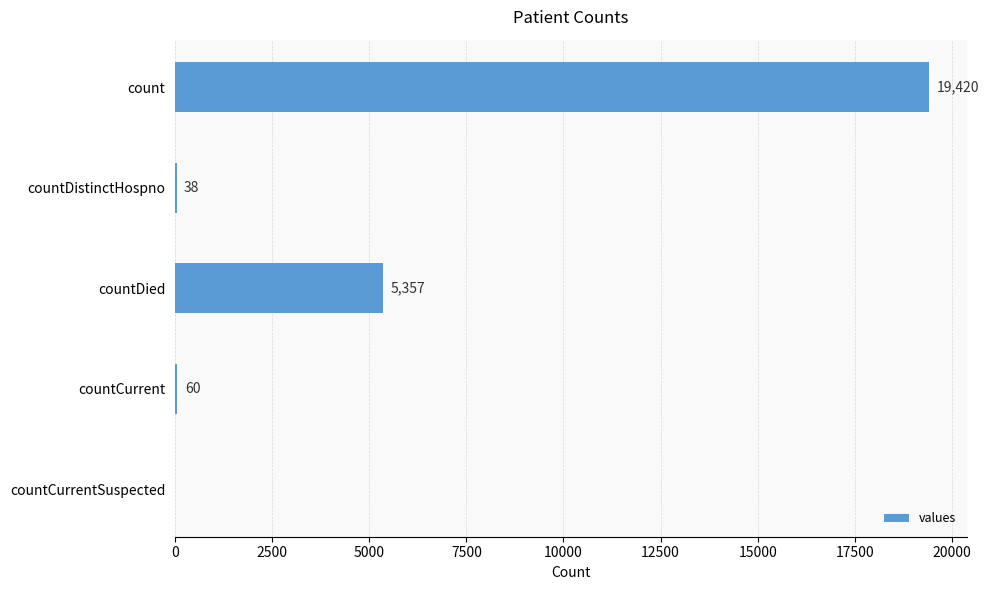

How many positive values are there?

4